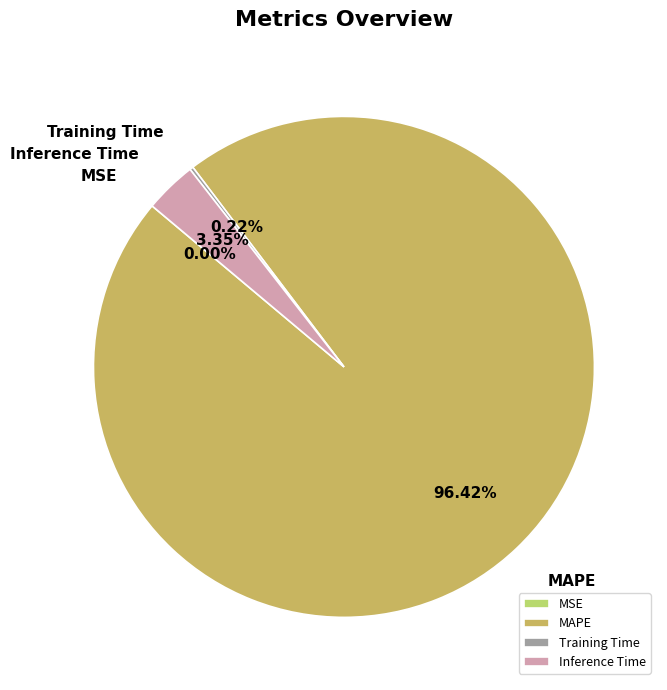

To the nearest percent, what is the average slice percentage?

25%